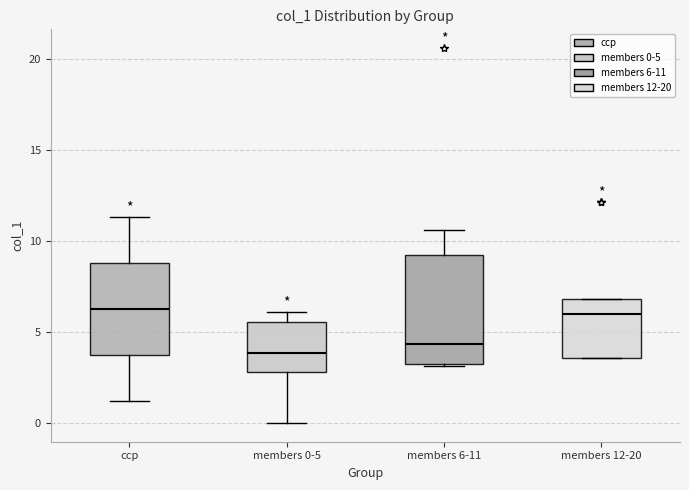

Reading left to right, read every box against the y-axis: the position of its median line, the range the box covers, and the ends of its whiskers. The values are not printed on the chart, so give them approximately, as read against the axis.

ccp: median 6.5, box 3.5 to 9.0, whiskers 1.0 to 11.5
members 0-5: median 4.0, box 3.0 to 5.5, whiskers 0.0 to 6.0
members 6-11: median 4.5, box 3.0 to 9.0, whiskers 3.0 to 10.5
members 12-20: median 6.0, box 3.5 to 7.0, whiskers 3.5 to 7.0